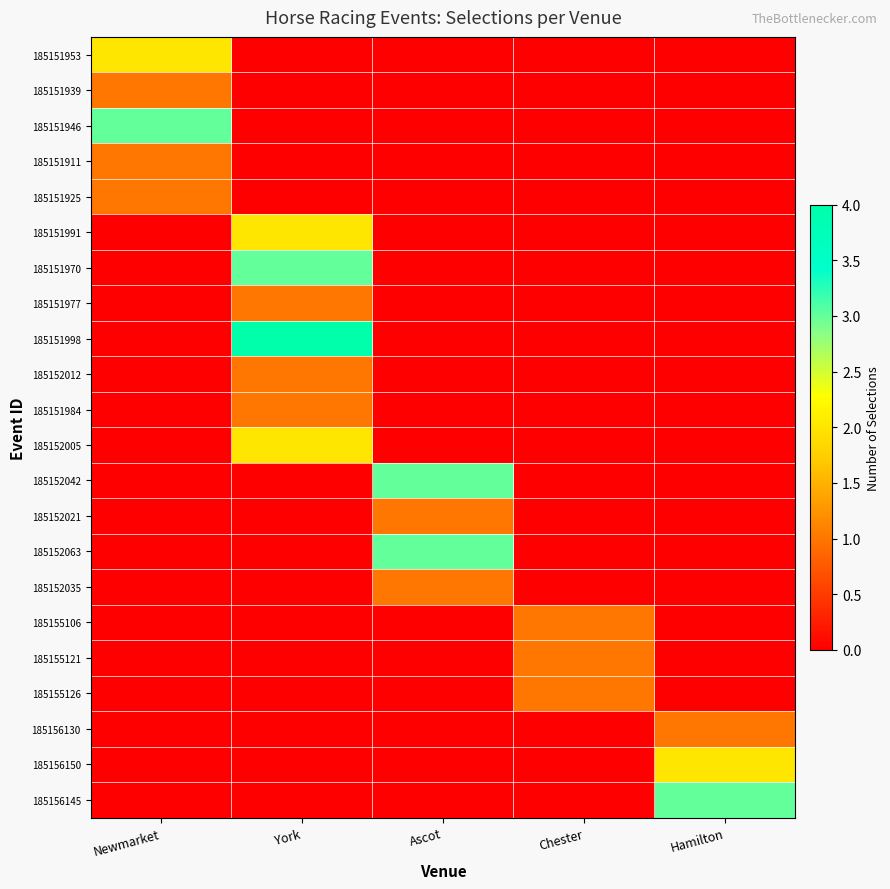

Count the number of data series in this chart.

22